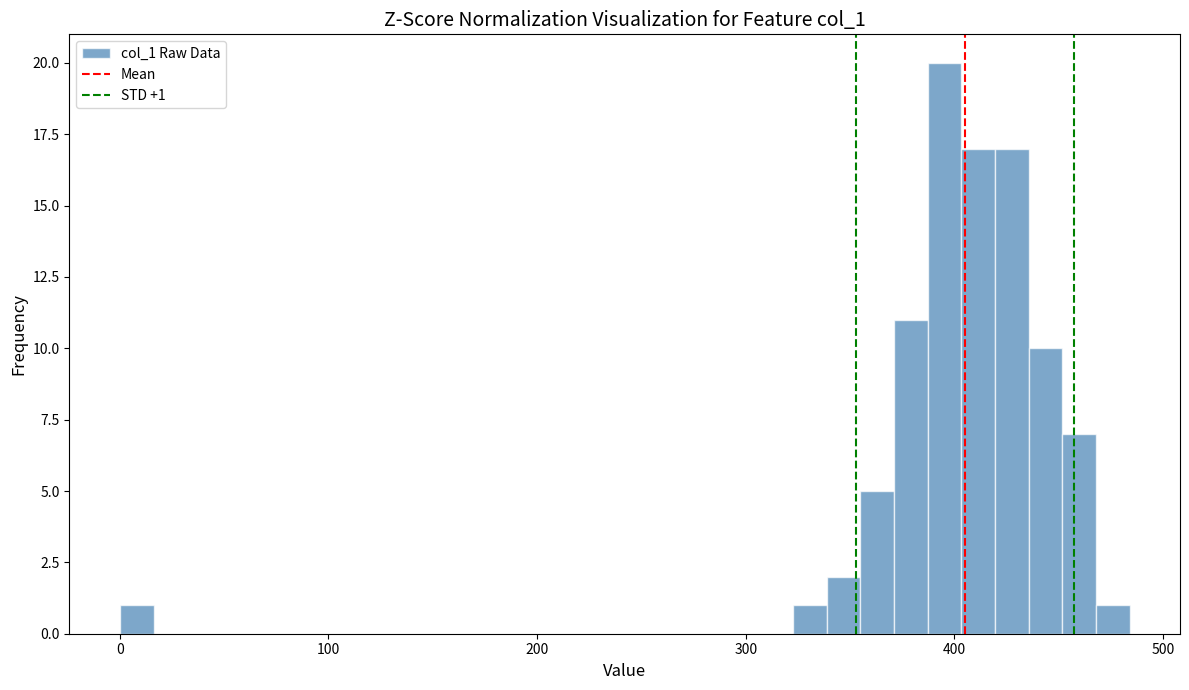

Around what value on the x-axis is the tallest bar? Give the approximate position of its centre, as read against the axis.

400